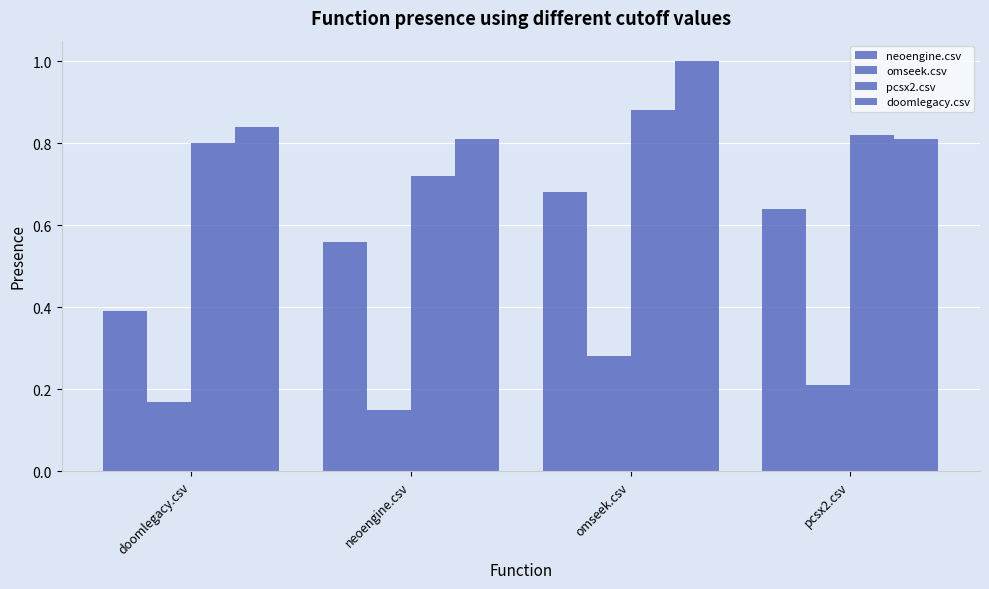

Reading left to right, list all the values displayed in this chart.

neoengine.csv: doomlegacy.csv=0.4	neoengine.csv=0.6	omseek.csv=0.7	pcsx2.csv=0.6
omseek.csv: doomlegacy.csv=0.2	neoengine.csv=0.1	omseek.csv=0.3	pcsx2.csv=0.2
pcsx2.csv: doomlegacy.csv=0.8	neoengine.csv=0.7	omseek.csv=0.9	pcsx2.csv=0.8
doomlegacy.csv: doomlegacy.csv=0.8	neoengine.csv=0.8	omseek.csv=1.0	pcsx2.csv=0.8